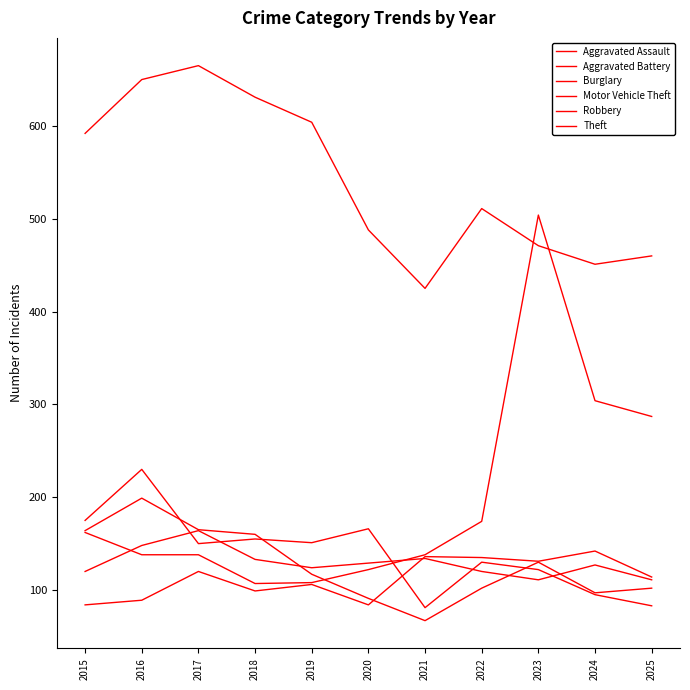

At which label does Robbery first exceed 117?

2015